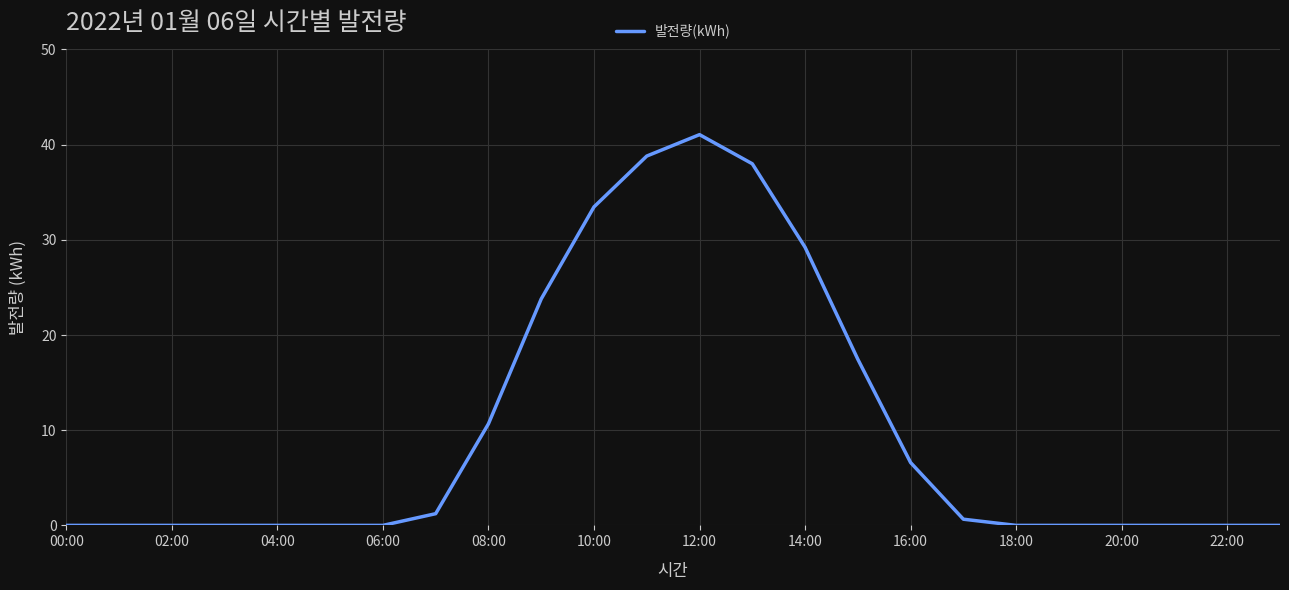

Does the chart have visible grid lines?

Yes